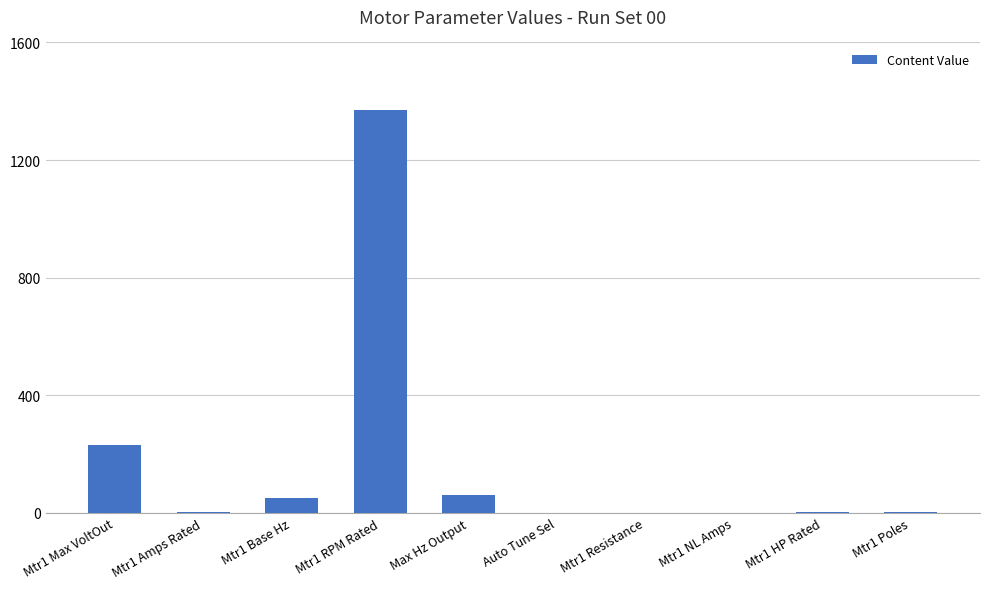

Which has a higher value, Max Hz Output or Mtr1 Max VoltOut?

Mtr1 Max VoltOut